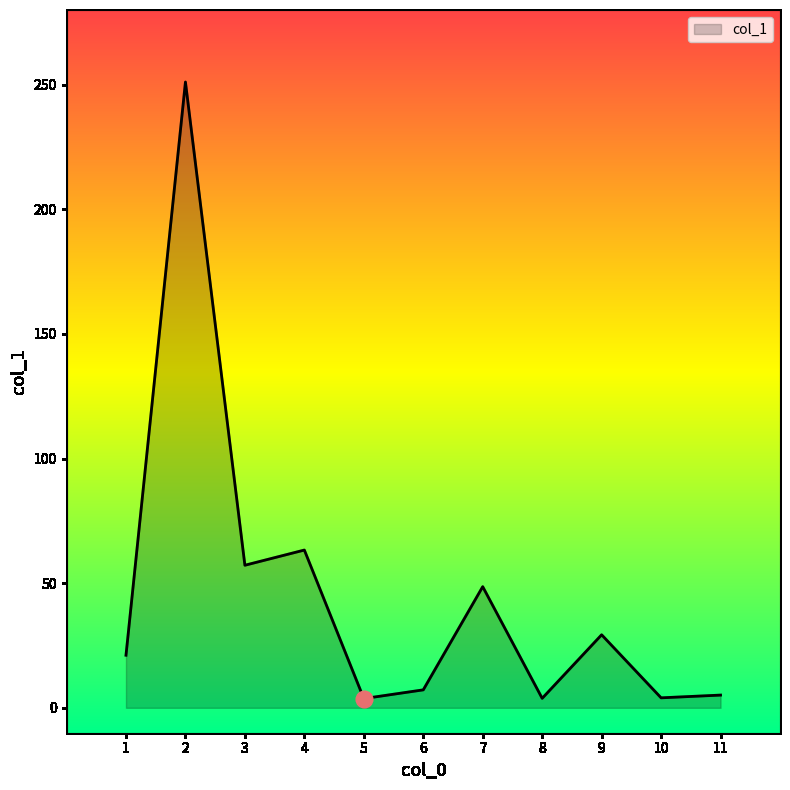

Where is the data nearest to the value 127?

4